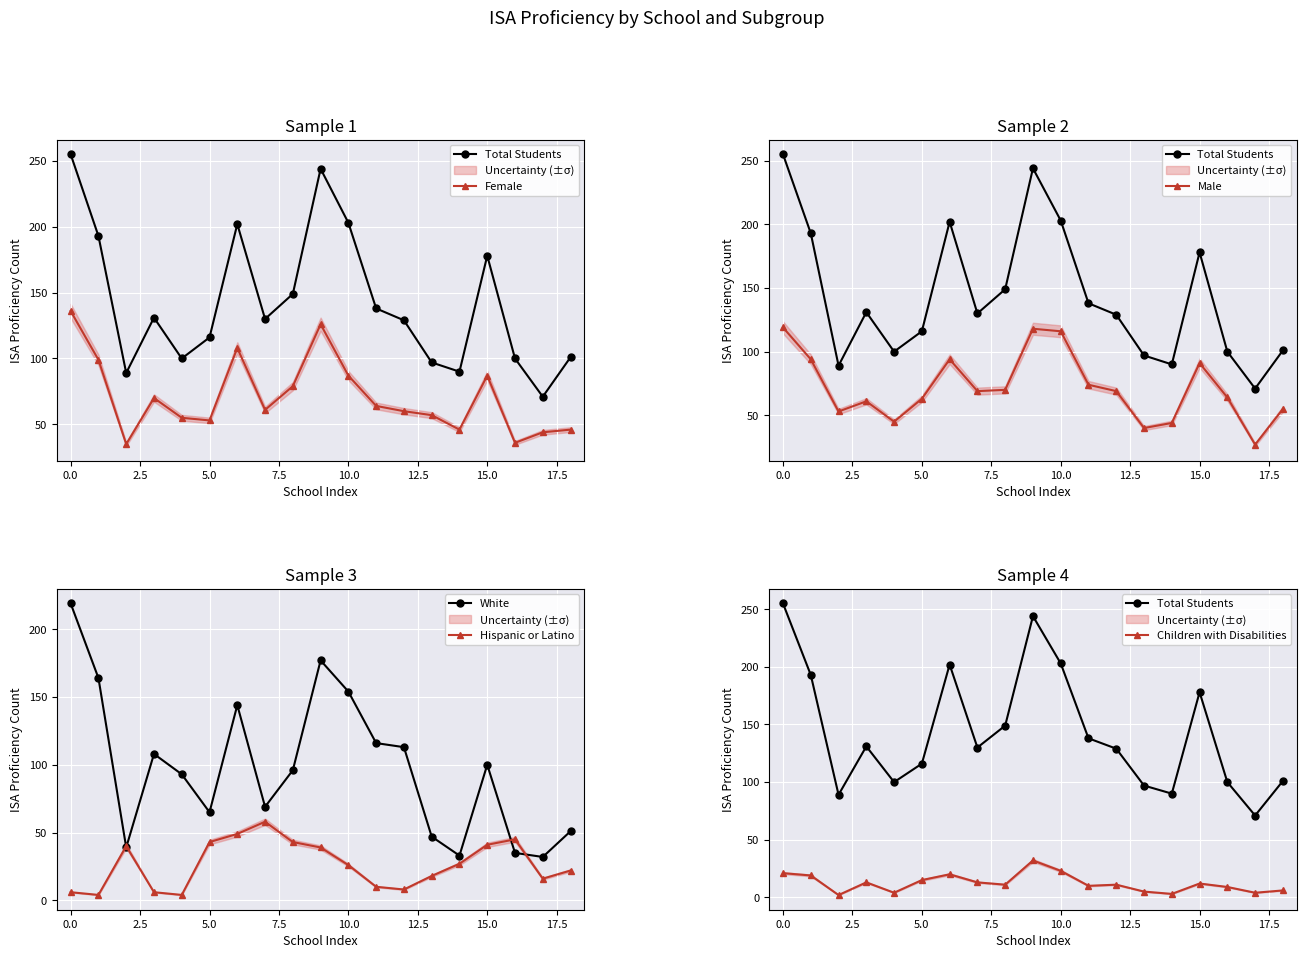

Reading left to right, extract all data points from this chart.

Total Students: 255	193	89	131	100	116	202	130	149	244	203	138	129	97	90	178	100	71	101
Female: 136	99	35	70	55	53	108	61	79	126	87	64	60	57	46	87	36	44	46
Male: 119	94	53	61	45	63	94	69	70	118	116	74	69	40	44	91	64	27	55
White: 219	164	39	108	93	65	144	69	96	177	154	116	113	47	33	100	35	32	51
Hispanic or Latino: 6	4	40	6	4	43	49	58	43	39	26	10	8	18	27	41	45	16	22
Children with Disabilities: 21	19	2	13	4	15	20	13	11	32	23	10	11	5	3	12	9	4	6